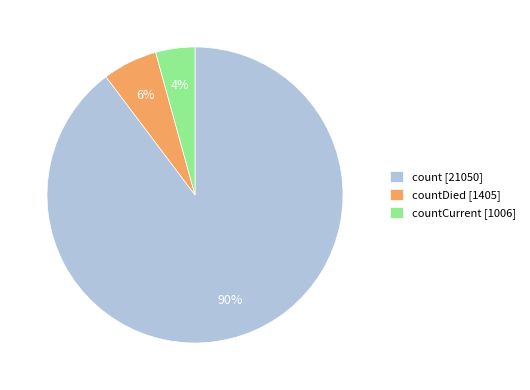

Which category accounts for the majority?

count [21050]